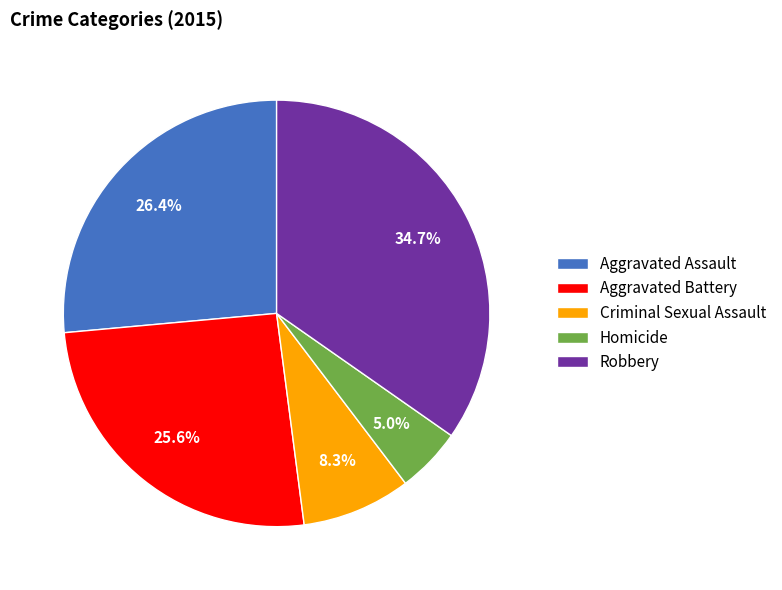

The Aggravated Battery slice represents 26% of the pie. True or false?

True